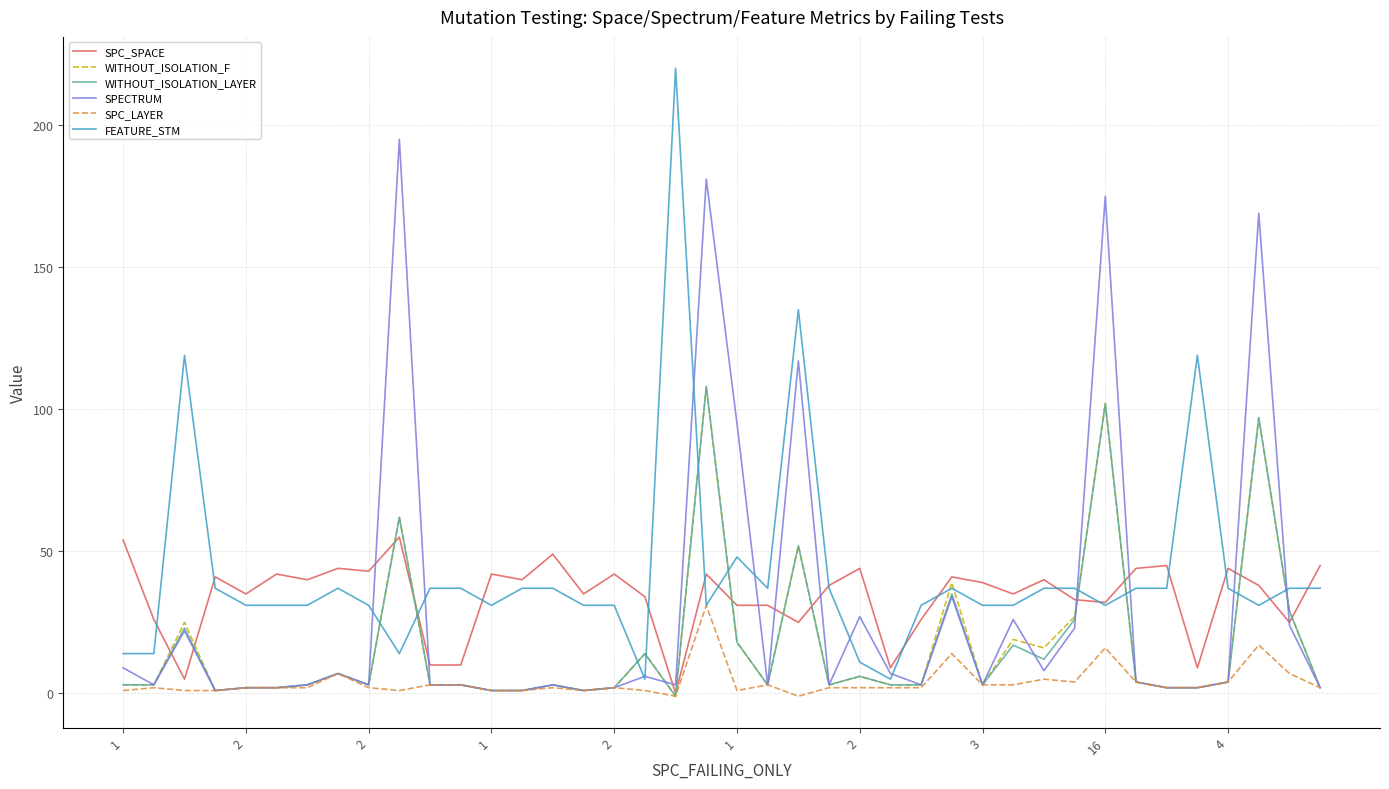

Which series has the largest range (max minus min)?

FEATURE_STM